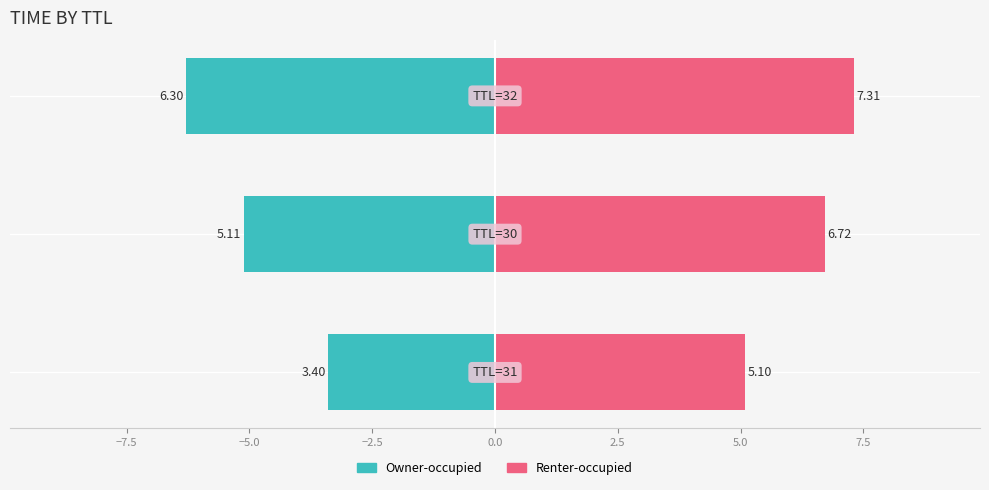

Reading left to right, extract all data points from this chart.

Owner-occupied: -3.4	-5.1	-6.3
Renter-occupied: 5.1	6.7	7.3